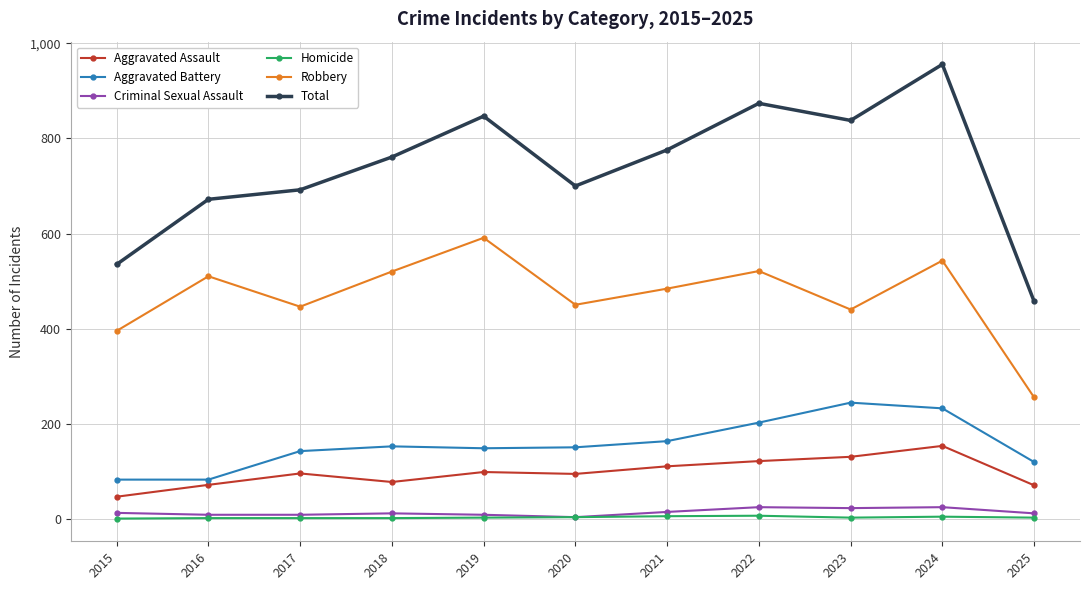

How many data points does each series have?

11